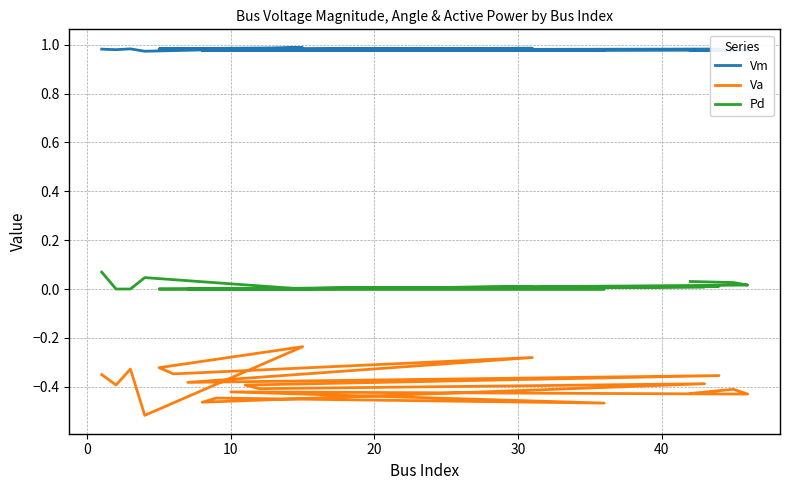

What is the minimum value for Va?

-0.5